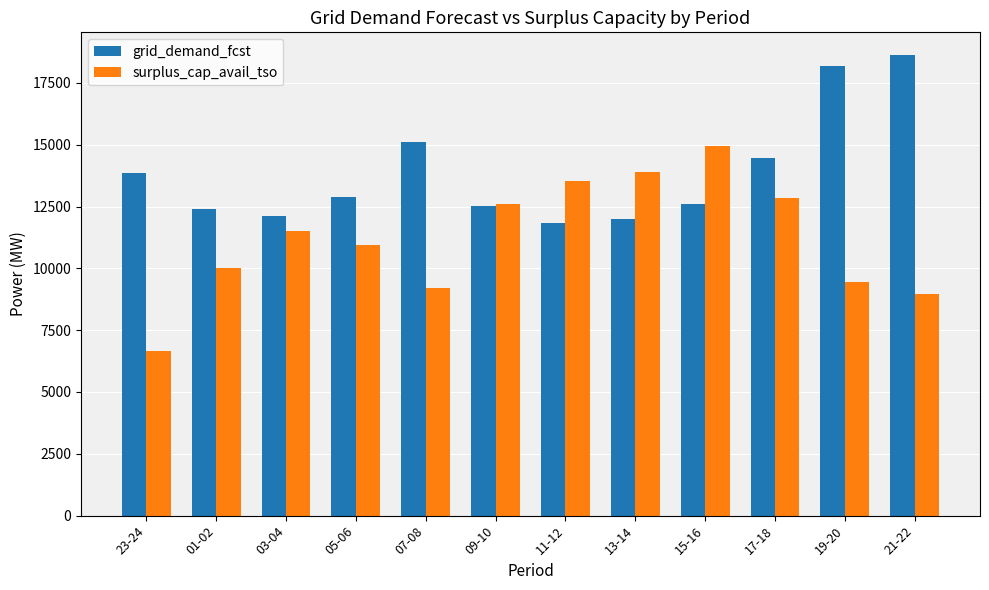

True or false: surplus_cap_avail_tso has a value of 13529 at 11-12.

True